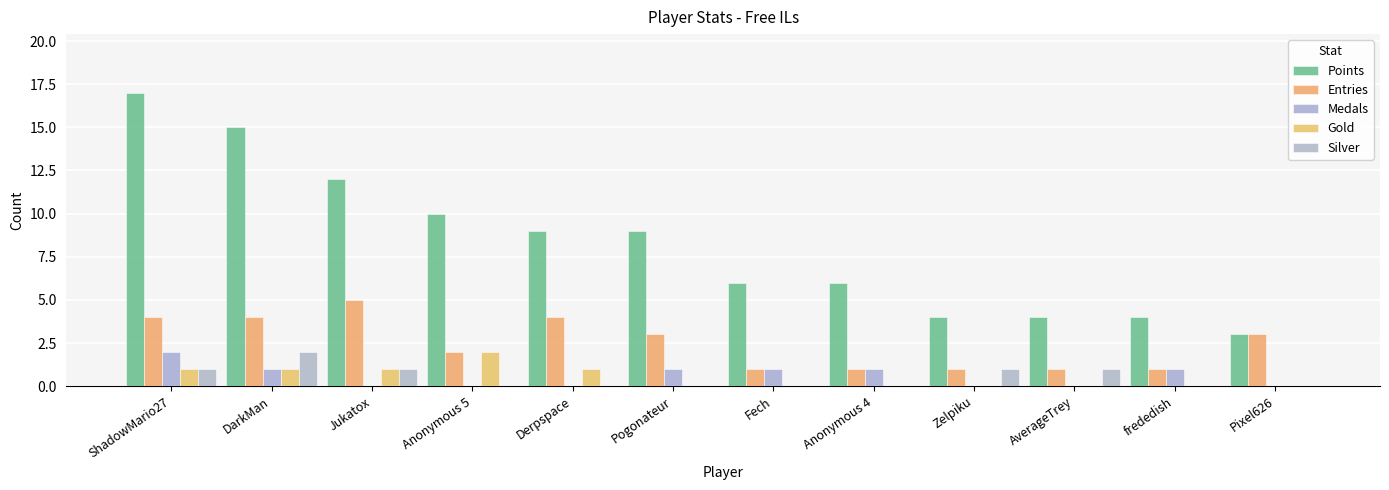

Which series has the largest total across all categories?

Points